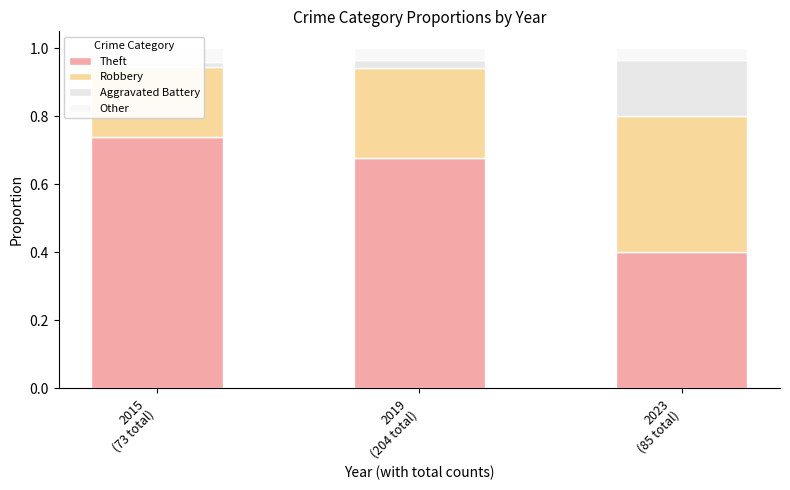

Rank the series at 2019
(204 total) from highest to lowest value.

Theft, Robbery, Other, Aggravated Battery